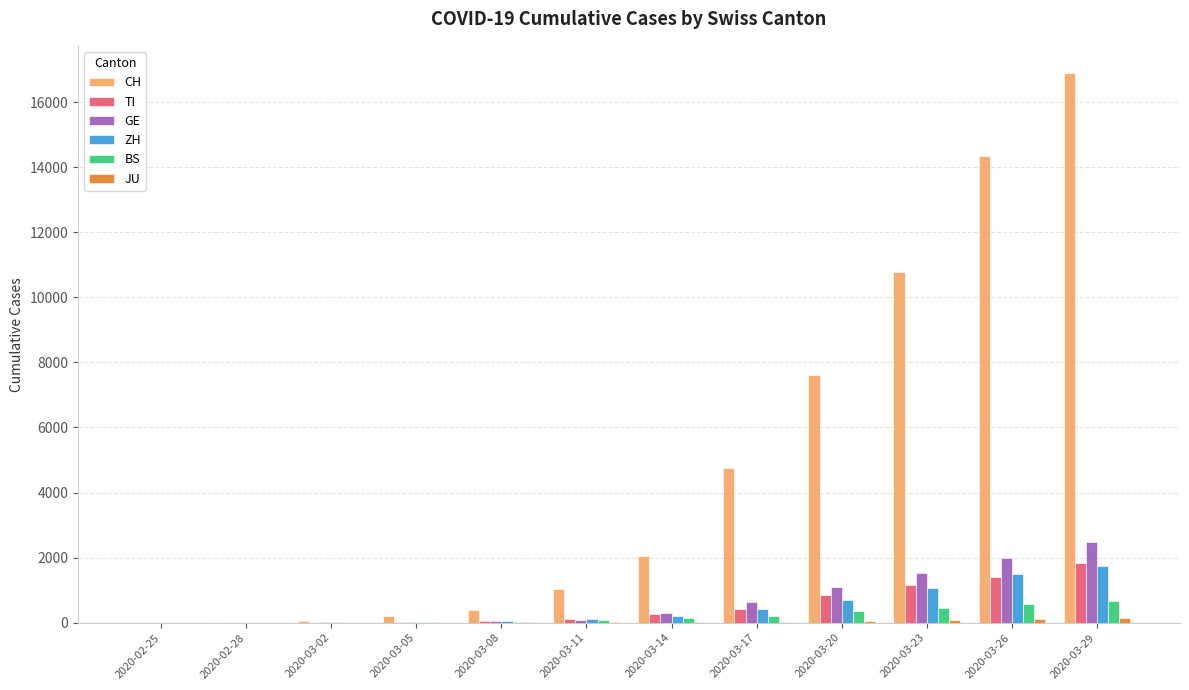

Which series has the largest total across all categories?

CH